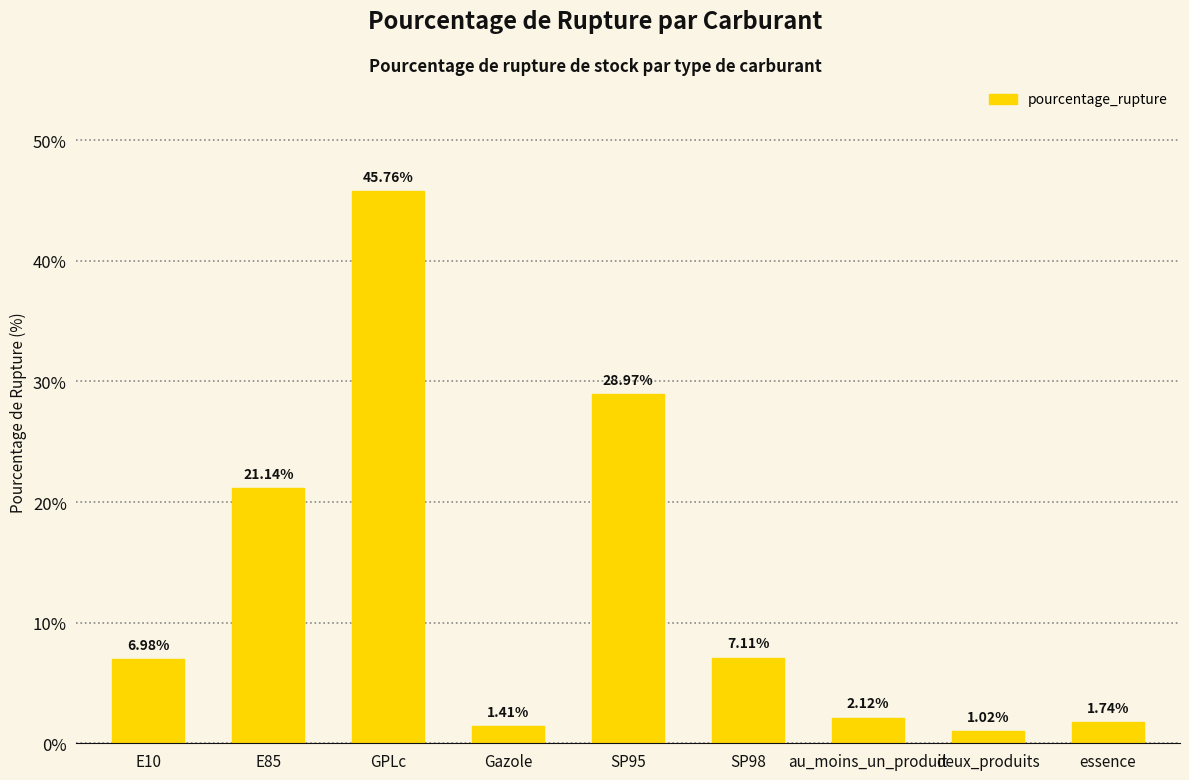

What is the average value?

12.9